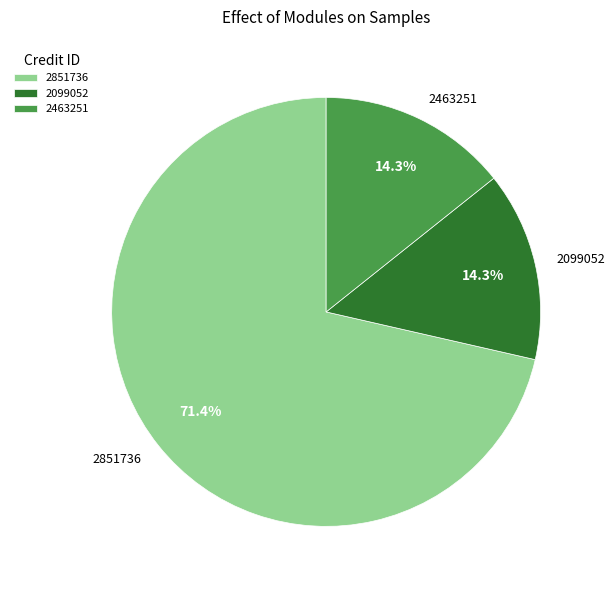

What is the largest slice in the pie chart?

2851736